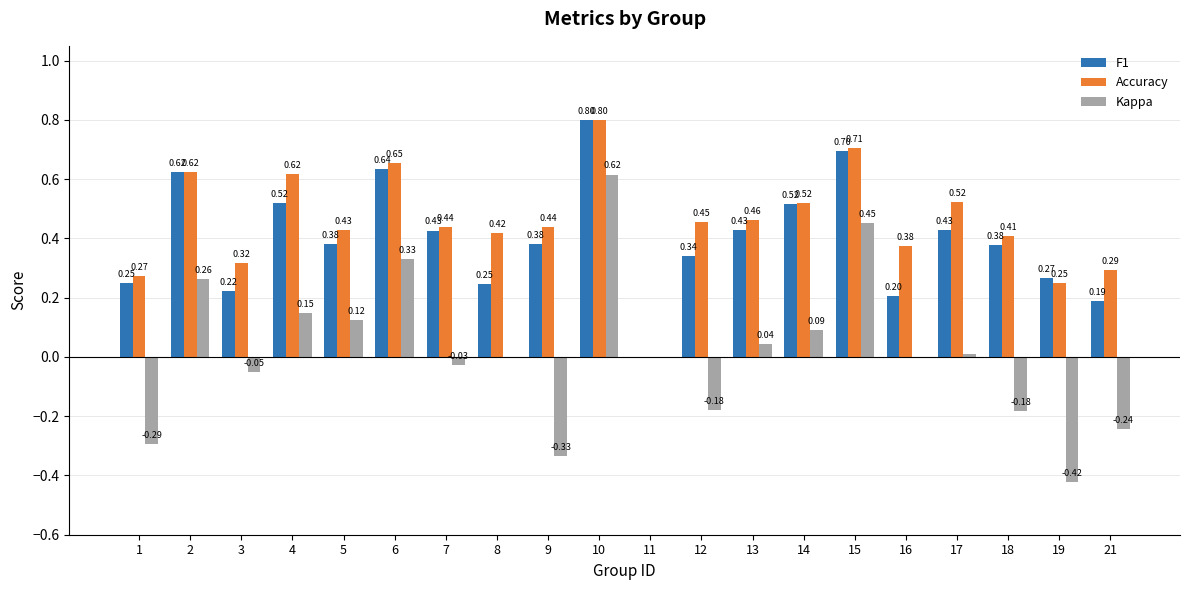

Is the value of Kappa at 15 greater than the value of Accuracy at 2?

No